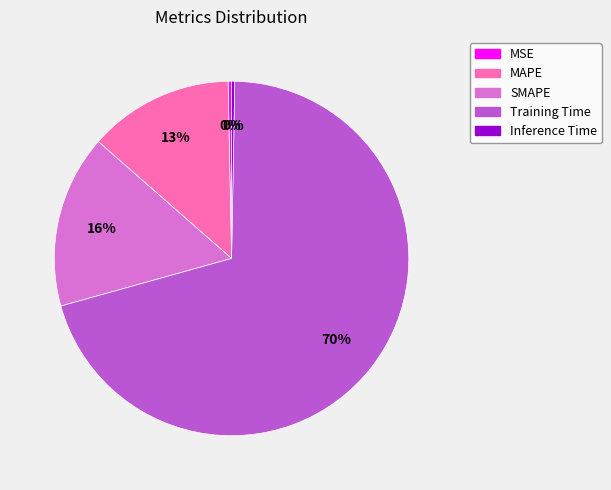

How many segments does this pie chart have?

5